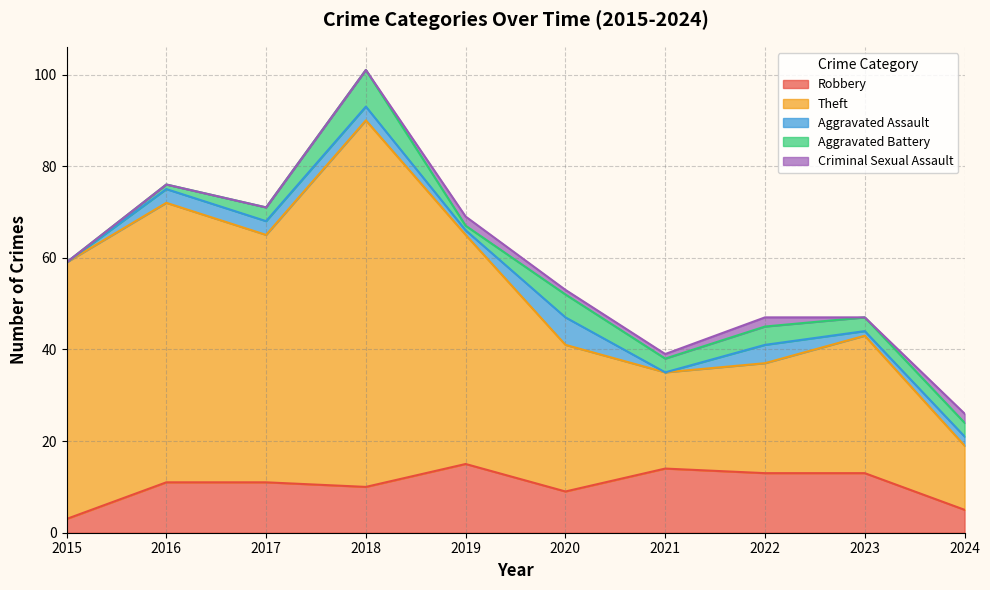

What is the difference between the second highest and minimum values in the Criminal Sexual Assault series?

2